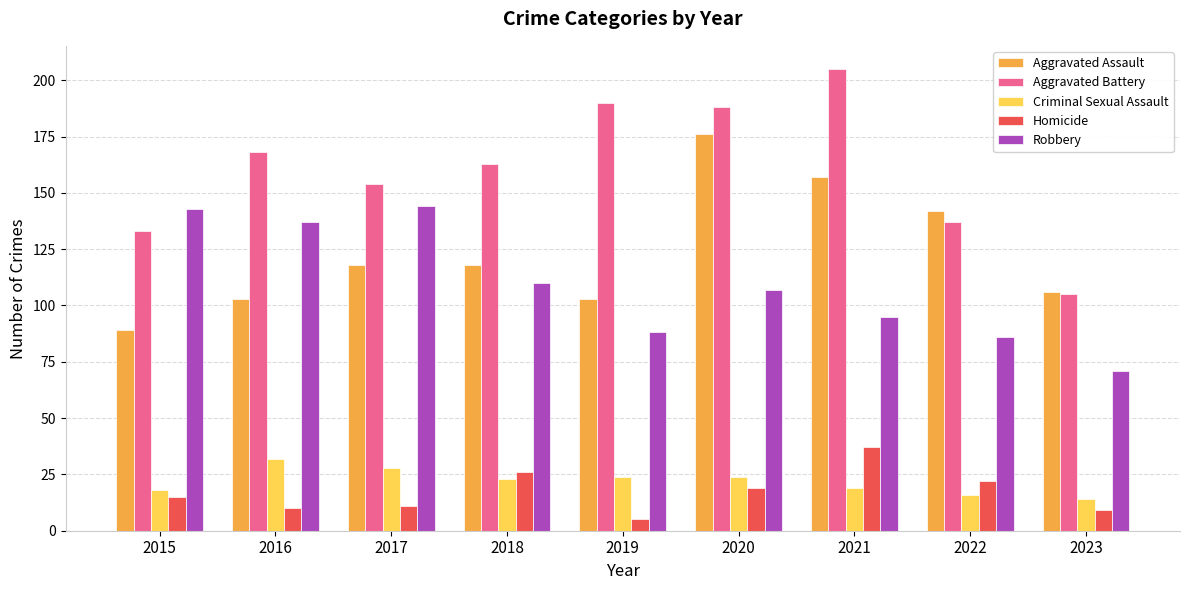

The value of Aggravated Assault at 2017 is 74. True or false?

False